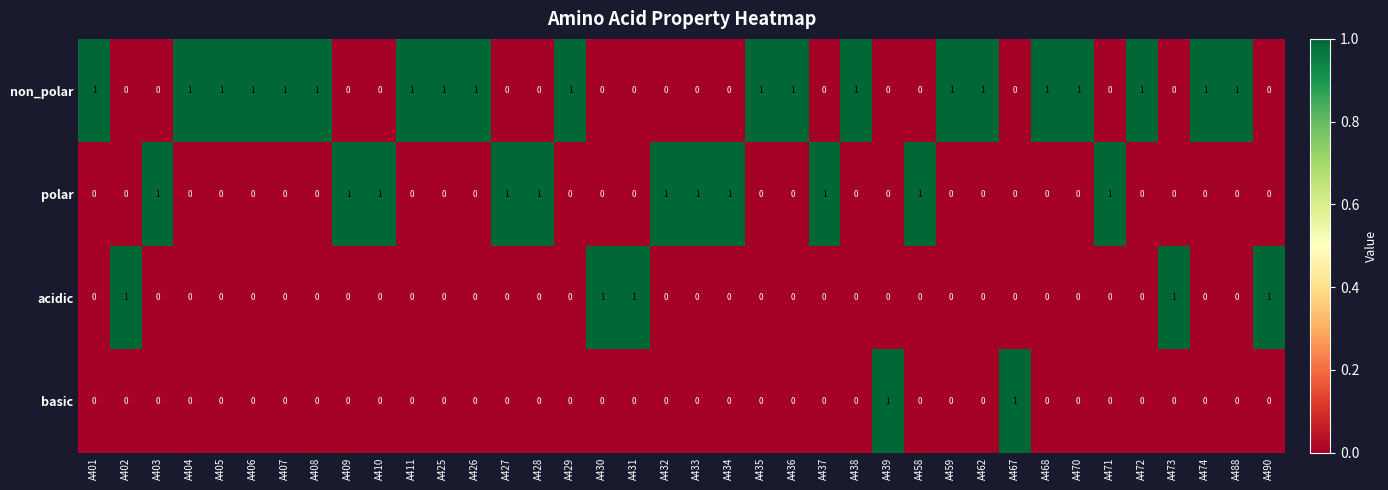

At how many categories does at least one series exceed 0?

38